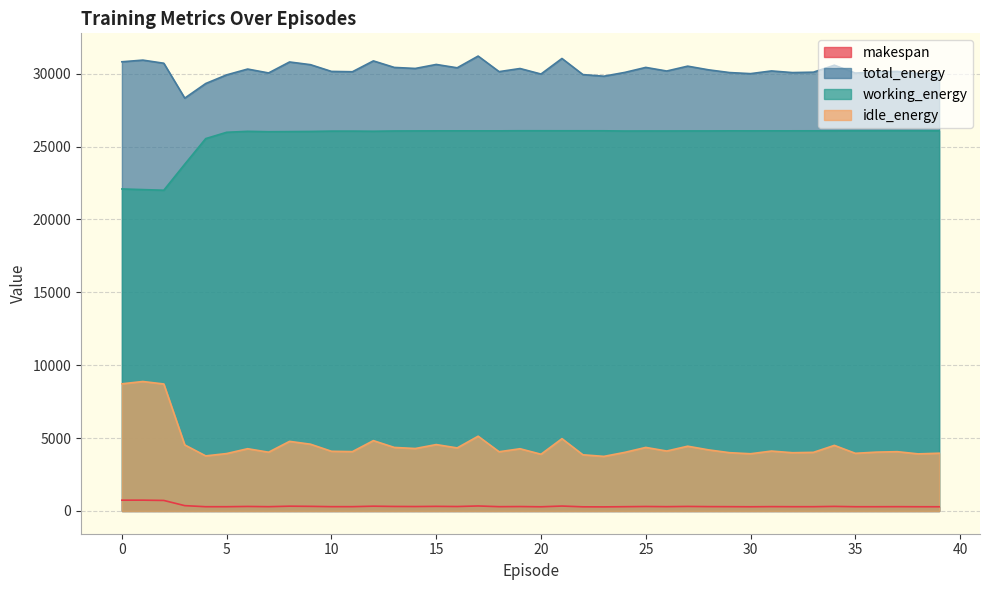

Where is the first local maximum for idle_energy?

1